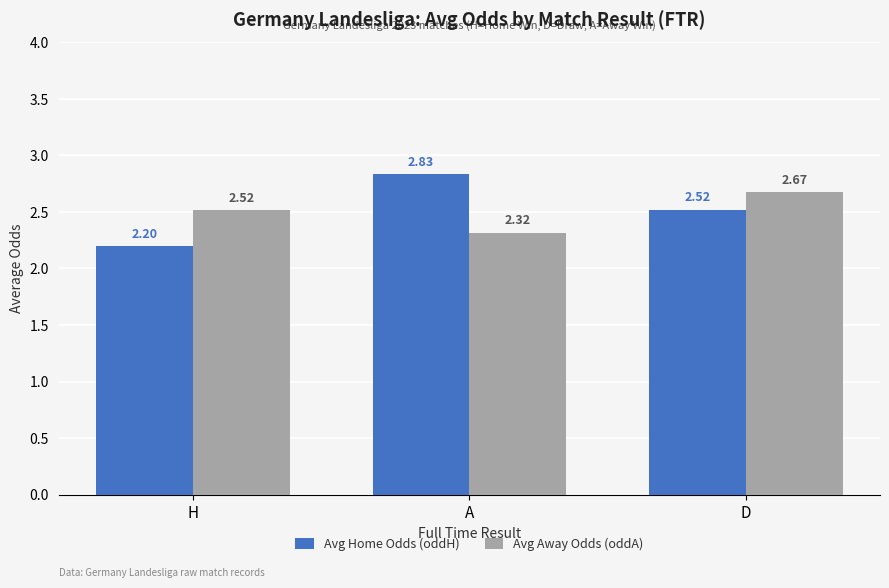

What is the spread (max minus min) of values at H?

0.3